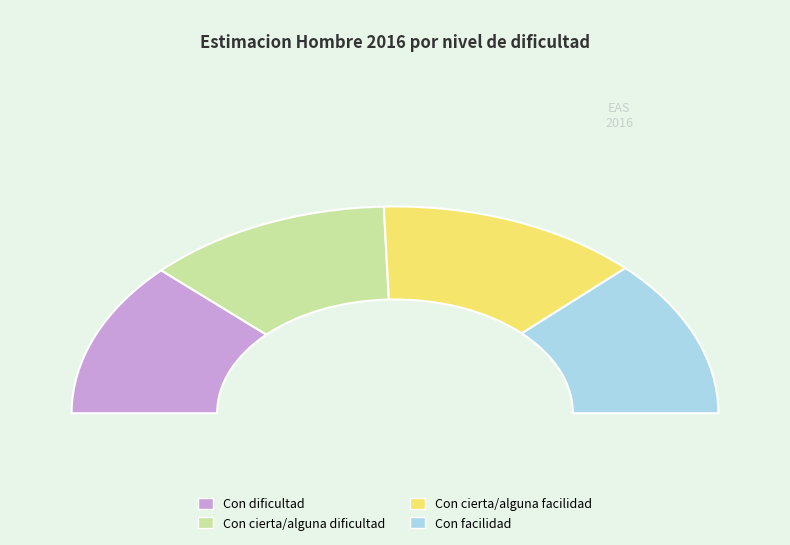

Between Con dificultad and Con cierta/alguna facilidad, which is larger?

Con cierta/alguna facilidad